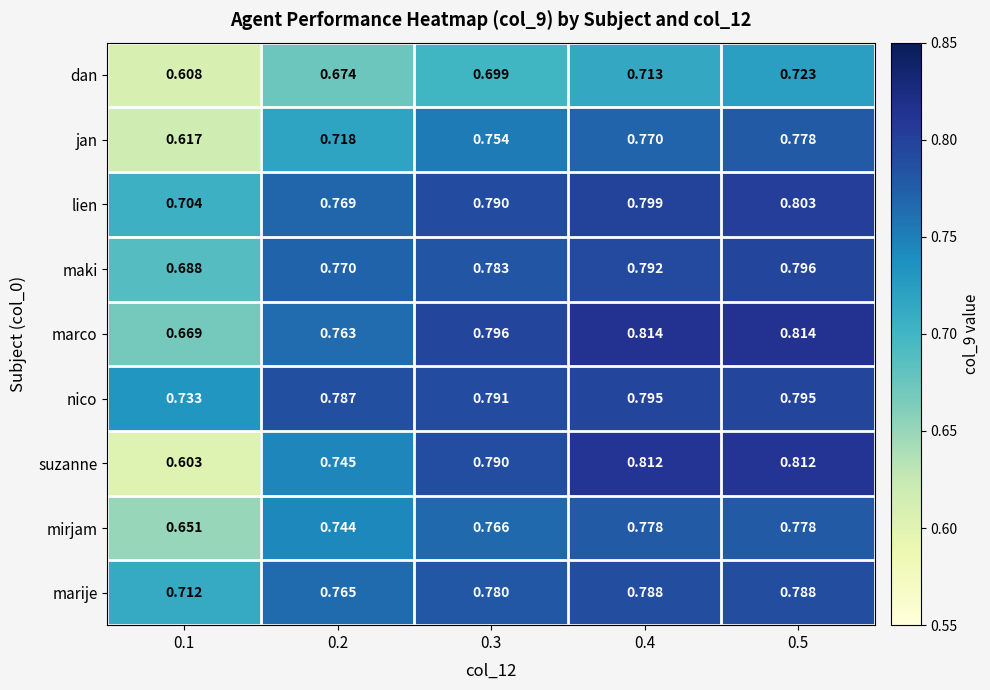

Which series has the widest spread of values?

suzanne